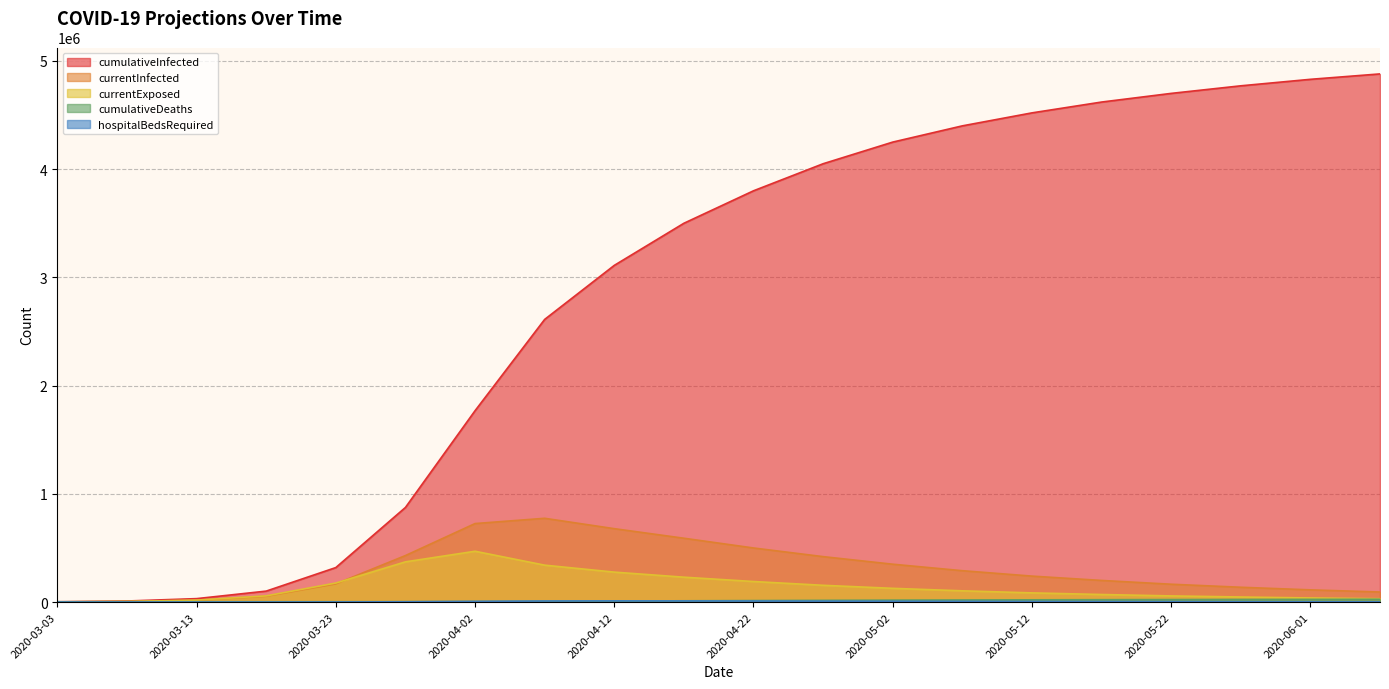

Where do hospitalBedsRequired and cumulativeDeaths first cross each other?

2020-03-28 and 2020-04-02